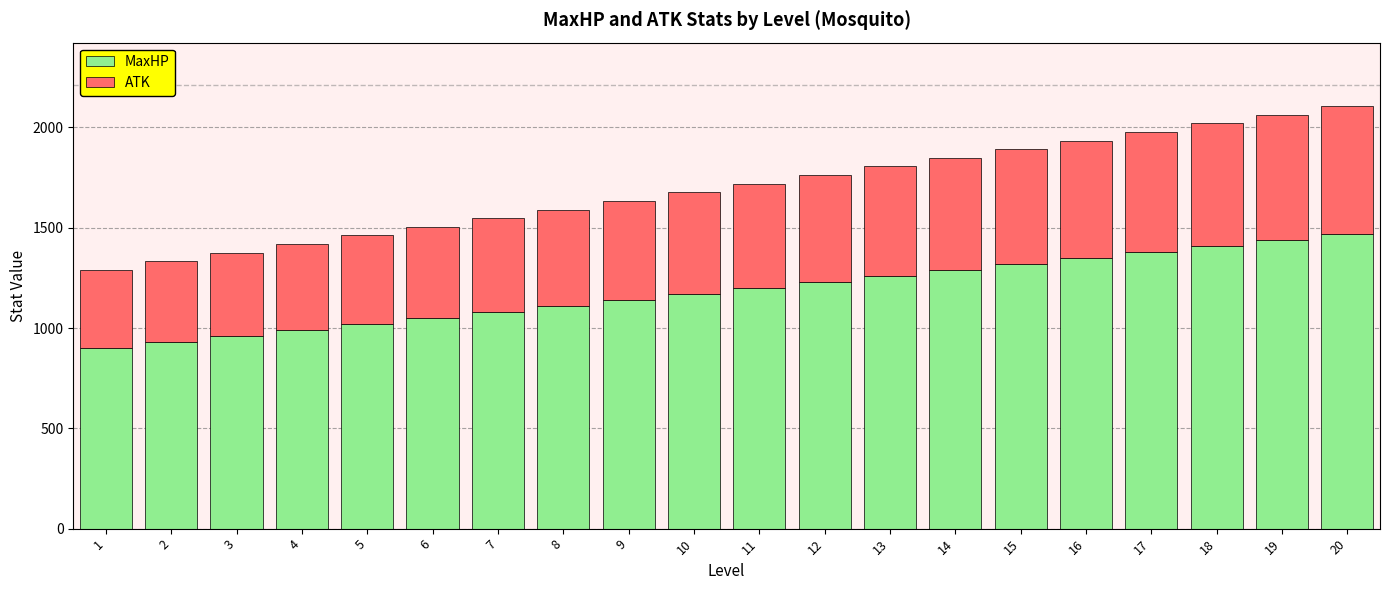

What is the lowest value of the MaxHP series?

900